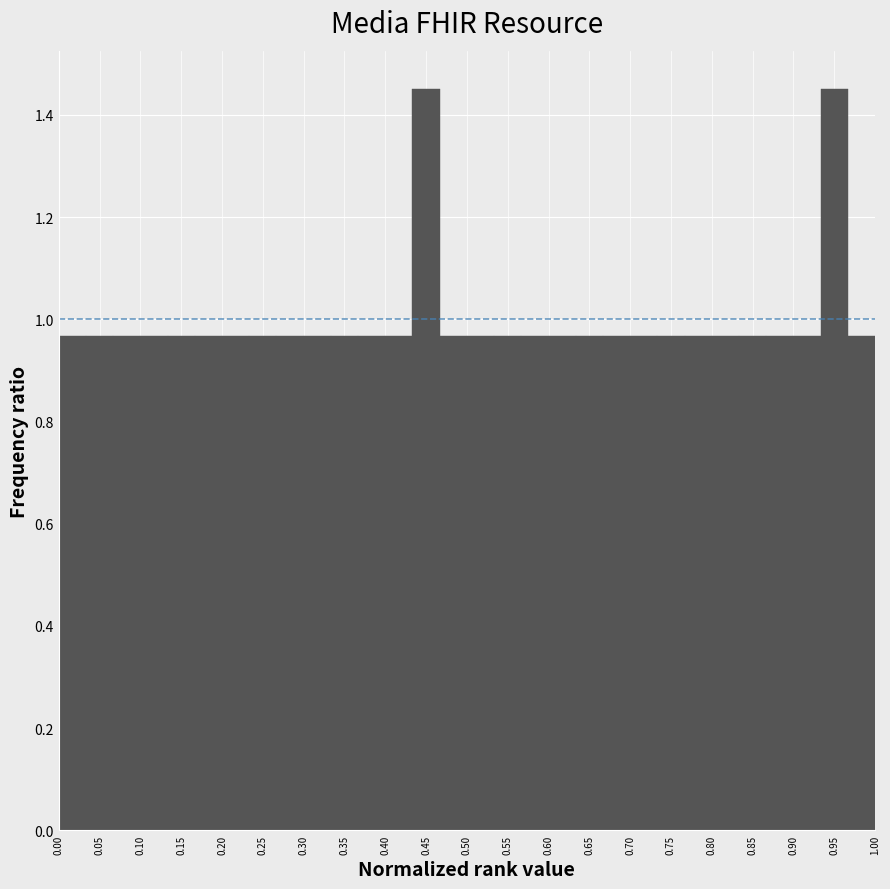

Reading left to right, list every bar in this chart as the range it spans on the x-axis followed by its height. Neither the bar edges nor the heights are printed on the chart, so give them approximately, as read against the axes.

0.000 to 0.035: 0.96
0.035 to 0.065: 0.96
0.065 to 0.100: 0.96
0.100 to 0.135: 0.96
0.135 to 0.165: 0.96
0.165 to 0.200: 0.96
0.200 to 0.235: 0.96
0.235 to 0.265: 0.96
0.265 to 0.300: 0.96
0.300 to 0.335: 0.96
0.335 to 0.365: 0.96
0.365 to 0.400: 0.96
0.400 to 0.435: 0.96
0.435 to 0.465: 1.46
0.465 to 0.500: 0.96
0.500 to 0.535: 0.96
0.535 to 0.565: 0.96
0.565 to 0.600: 0.96
0.600 to 0.635: 0.96
0.635 to 0.665: 0.96
0.665 to 0.700: 0.96
0.700 to 0.735: 0.96
0.735 to 0.765: 0.96
0.765 to 0.800: 0.96
0.800 to 0.835: 0.96
0.835 to 0.865: 0.96
0.865 to 0.900: 0.96
0.900 to 0.935: 0.96
0.935 to 0.965: 1.46
0.965 to 1.000: 0.96